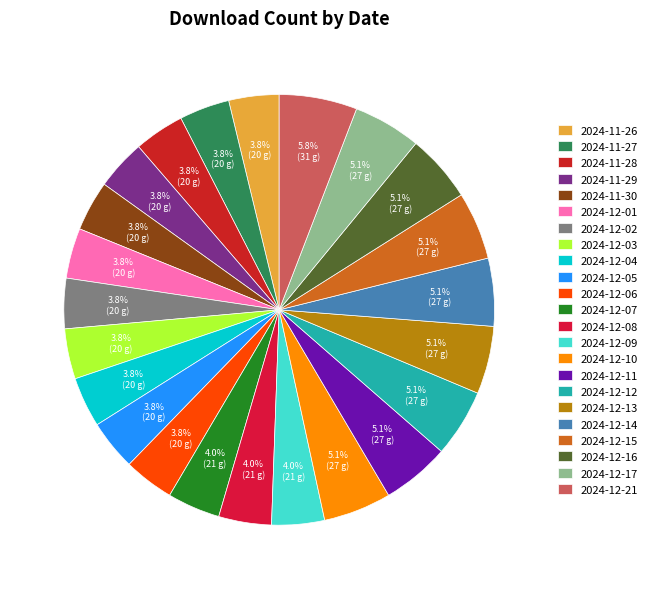

How many segments does this pie chart have?

23